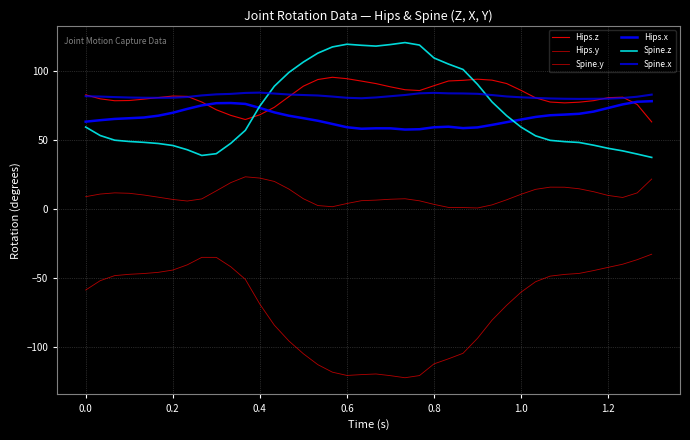

What is the sum of all Hips.x values?

2660.1